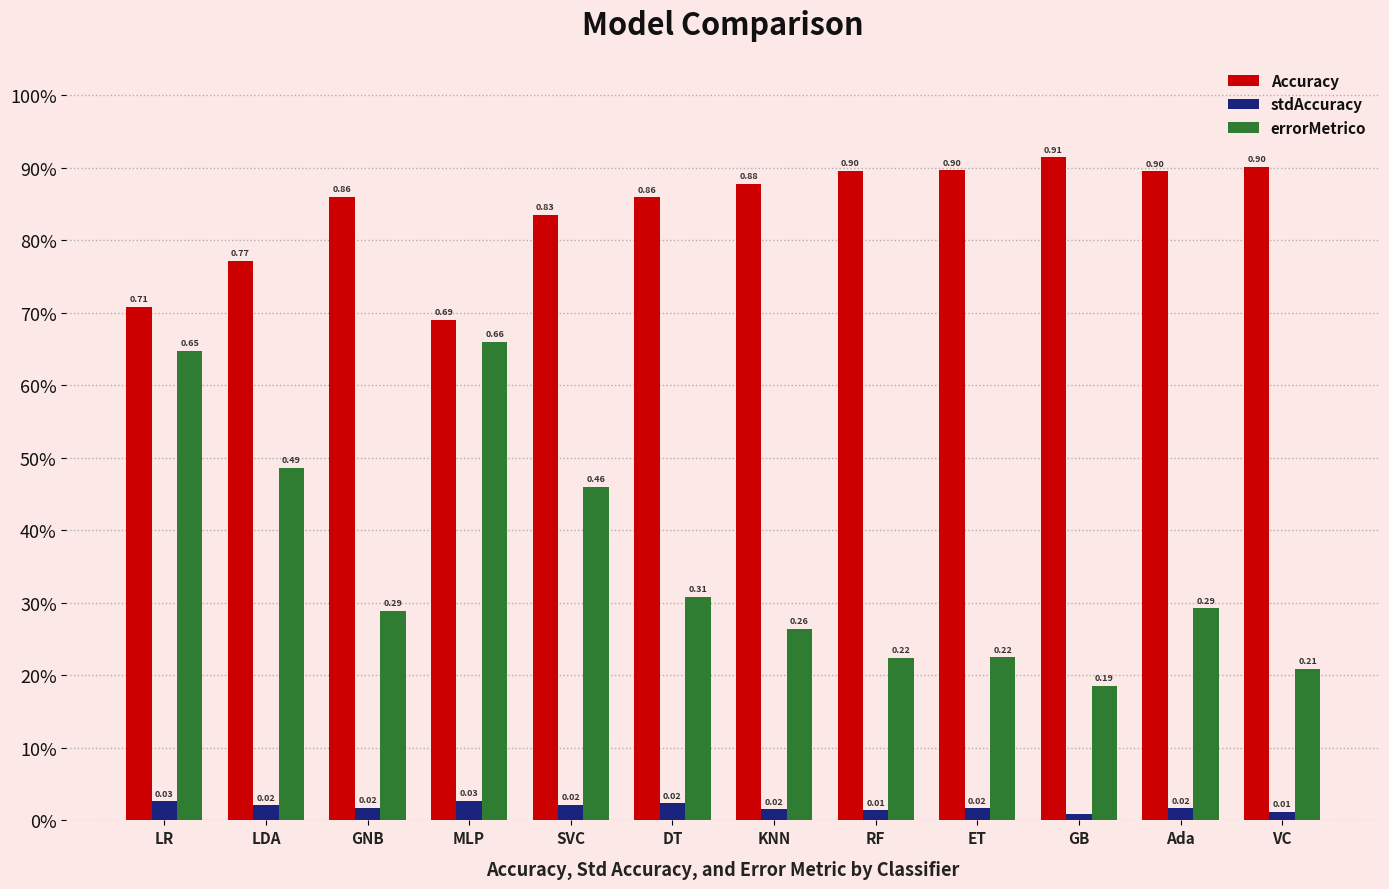

Does the chart contain stacked bars?

No